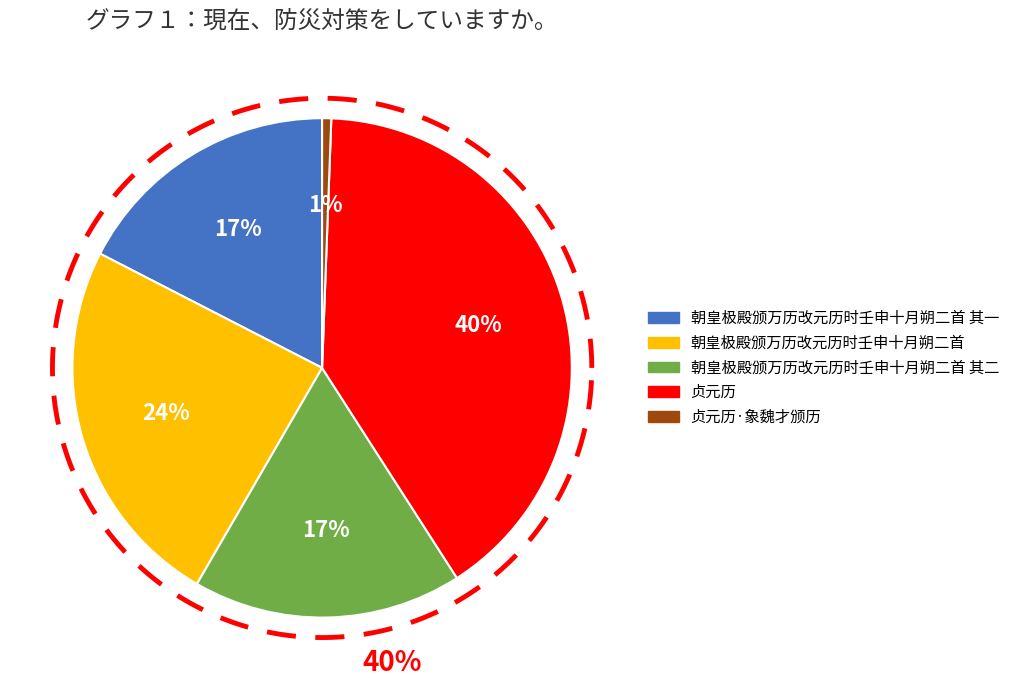

Which has a higher value, 贞元历 or 朝皇极殿颁万历改元历时壬申十月朔二首?

贞元历